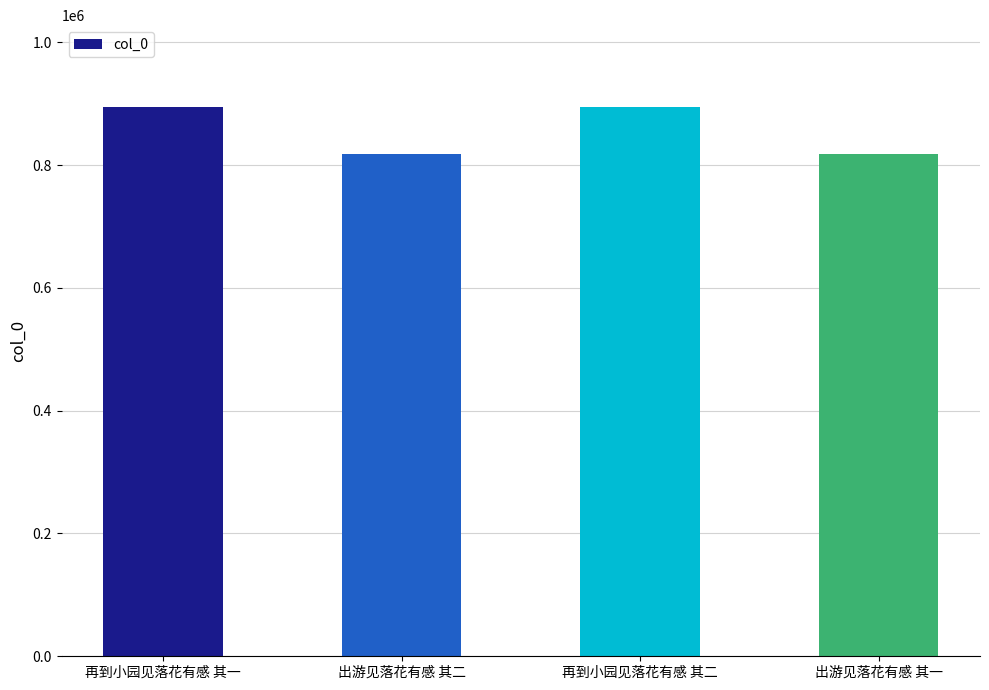

What is the minimum value shown in the chart?

818766